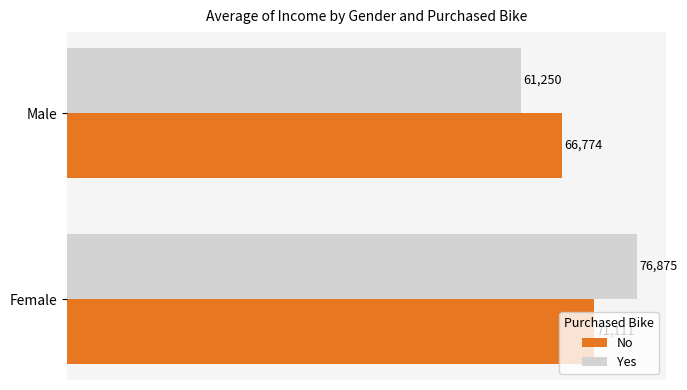

Rank the series by their average value, from lowest to highest.

No, Yes